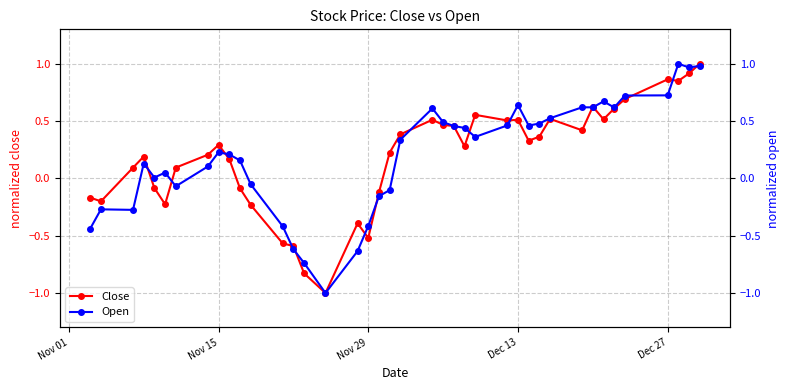

True or false: Close has more than 1 points higher than both neighbors.

True